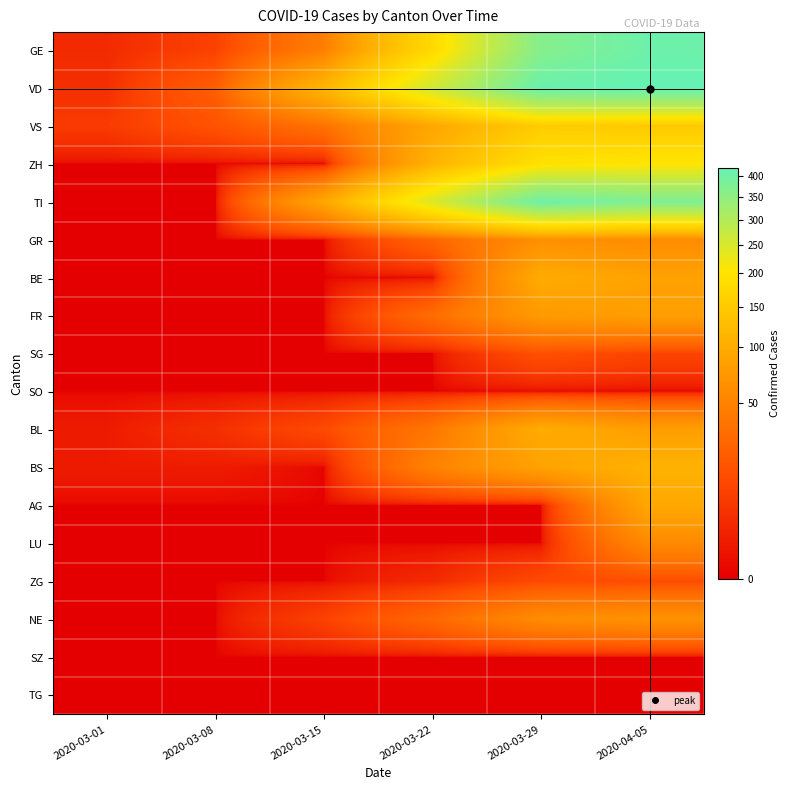

Which series changed the most between 2020-03-08 and 2020-03-15?

VD